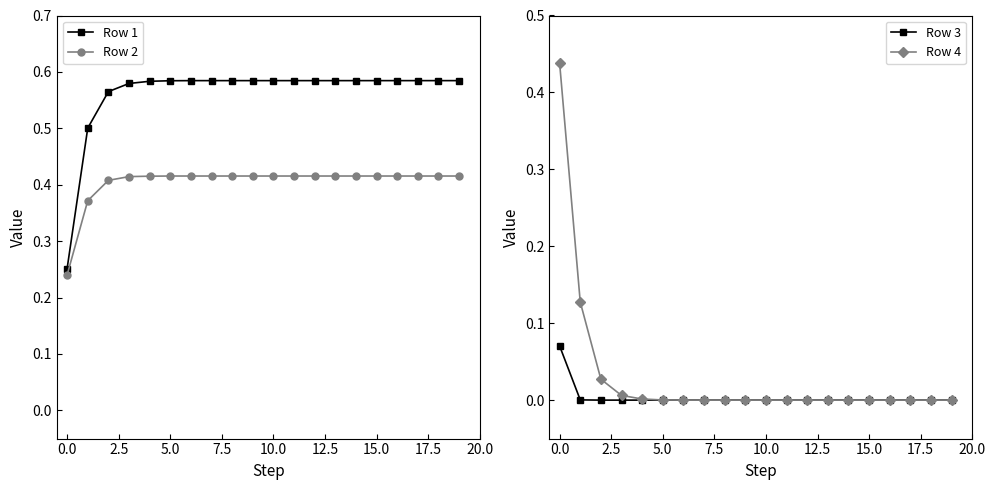

Which series changed the most between 5.0 and 17?

Row 4